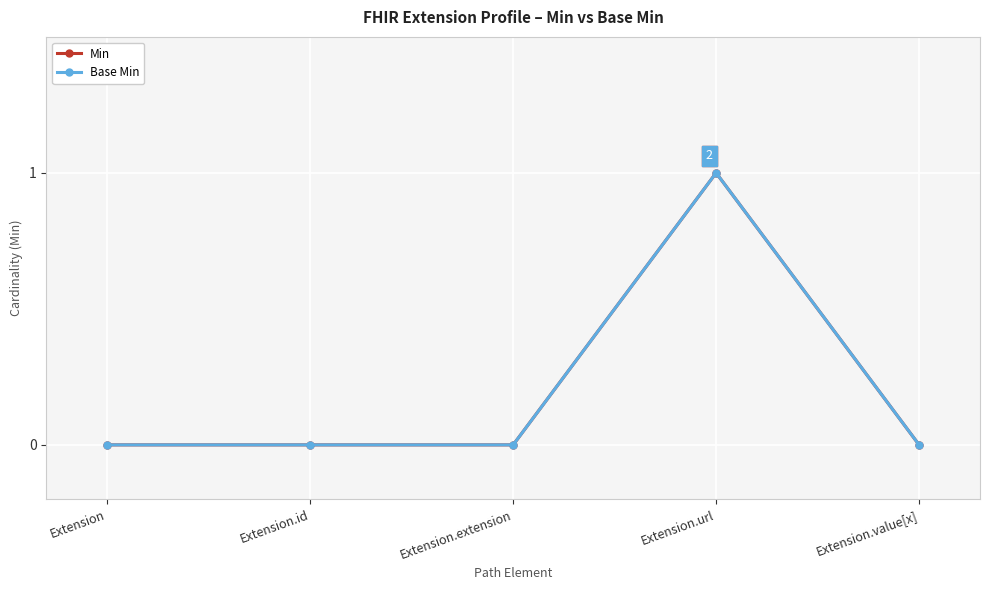

Does the chart have visible grid lines?

Yes